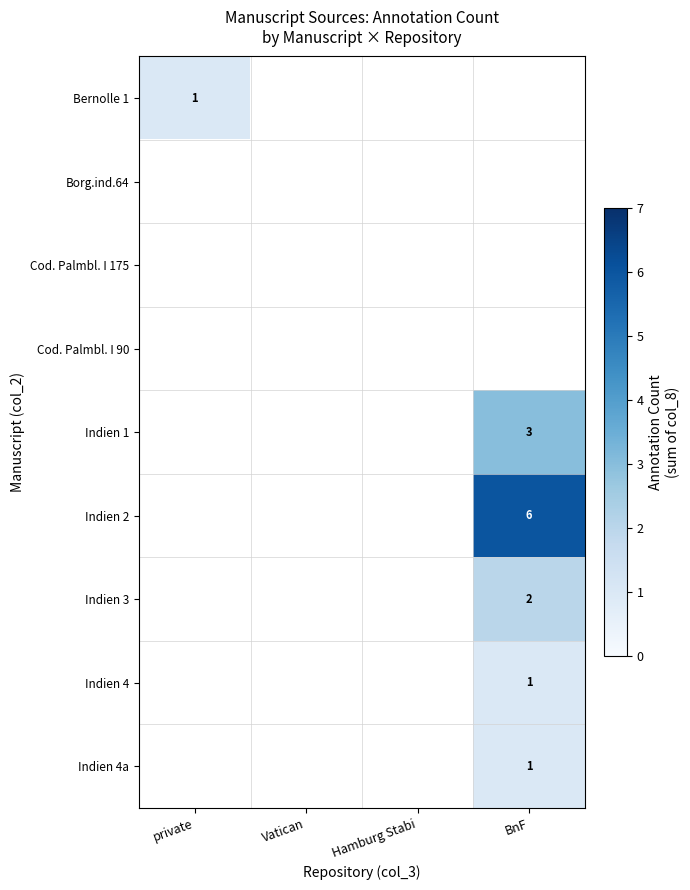

Is it true that Indien 1 equals 3.0 at BnF?

True